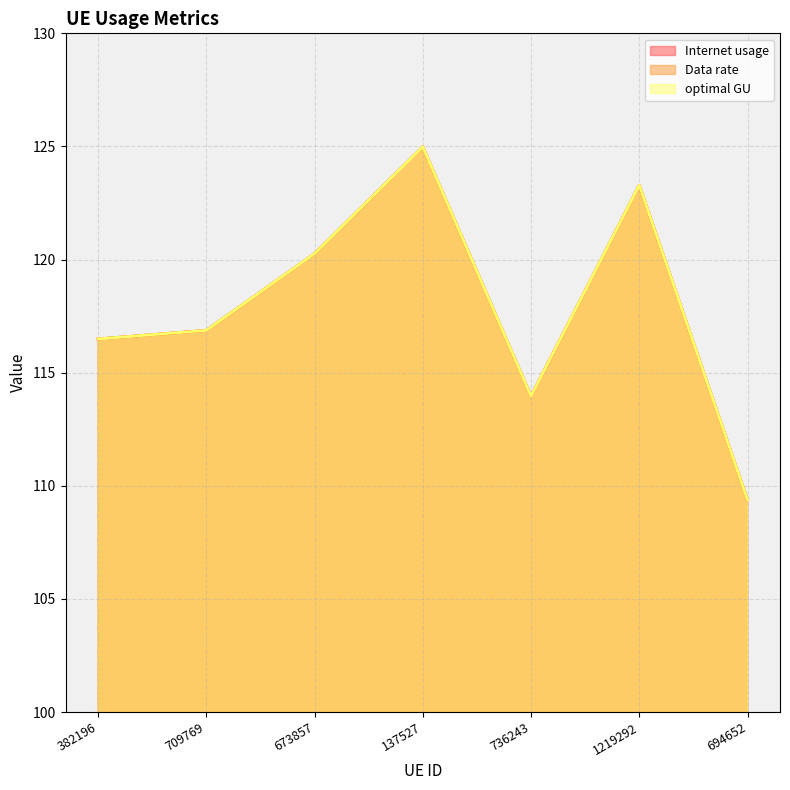

What is the average value of the optimal GU series?

117.9